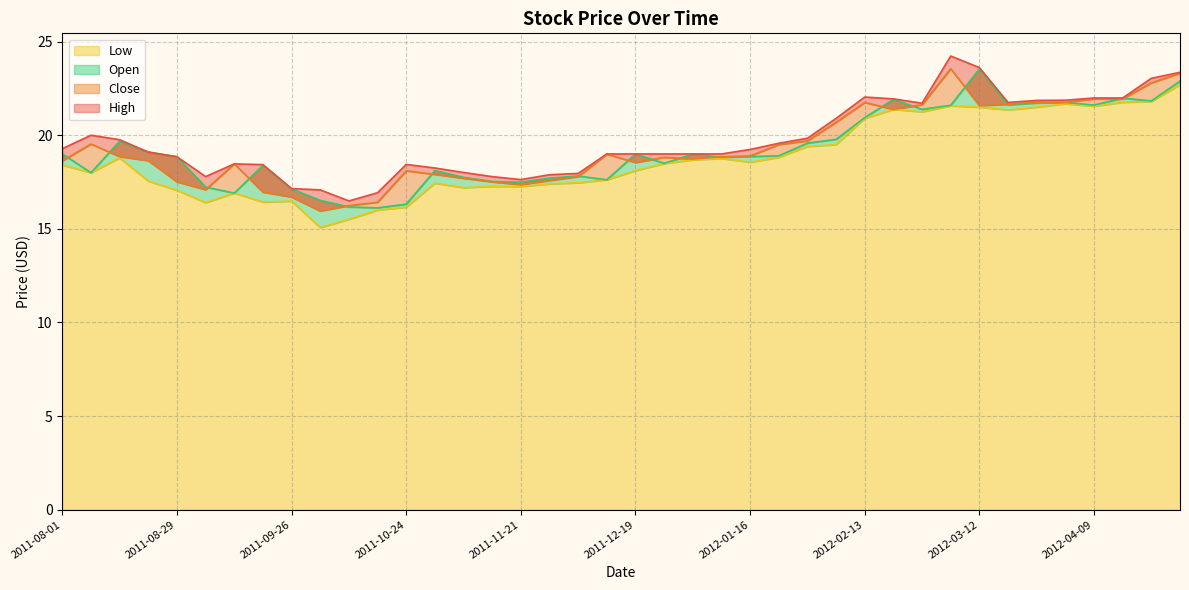

What is the sum of all Close values?

772.7